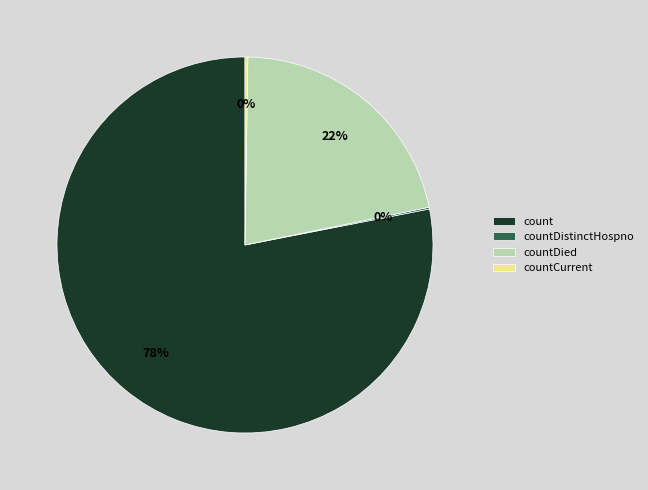

Approximately how many times larger is the value at countDied compared to count?

0.3